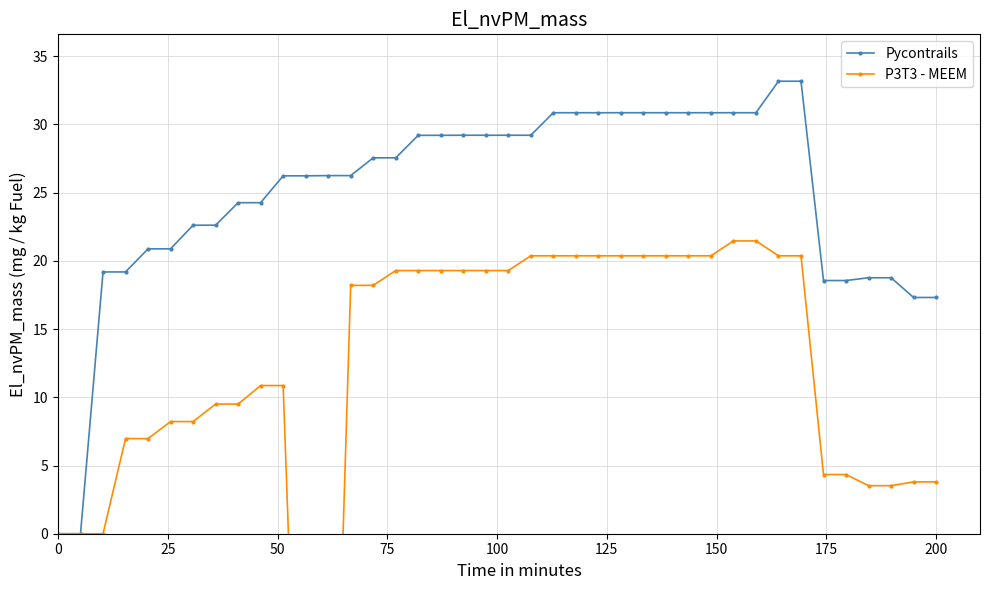

Is it true that Pycontrails equals 30.5 at 200?

False